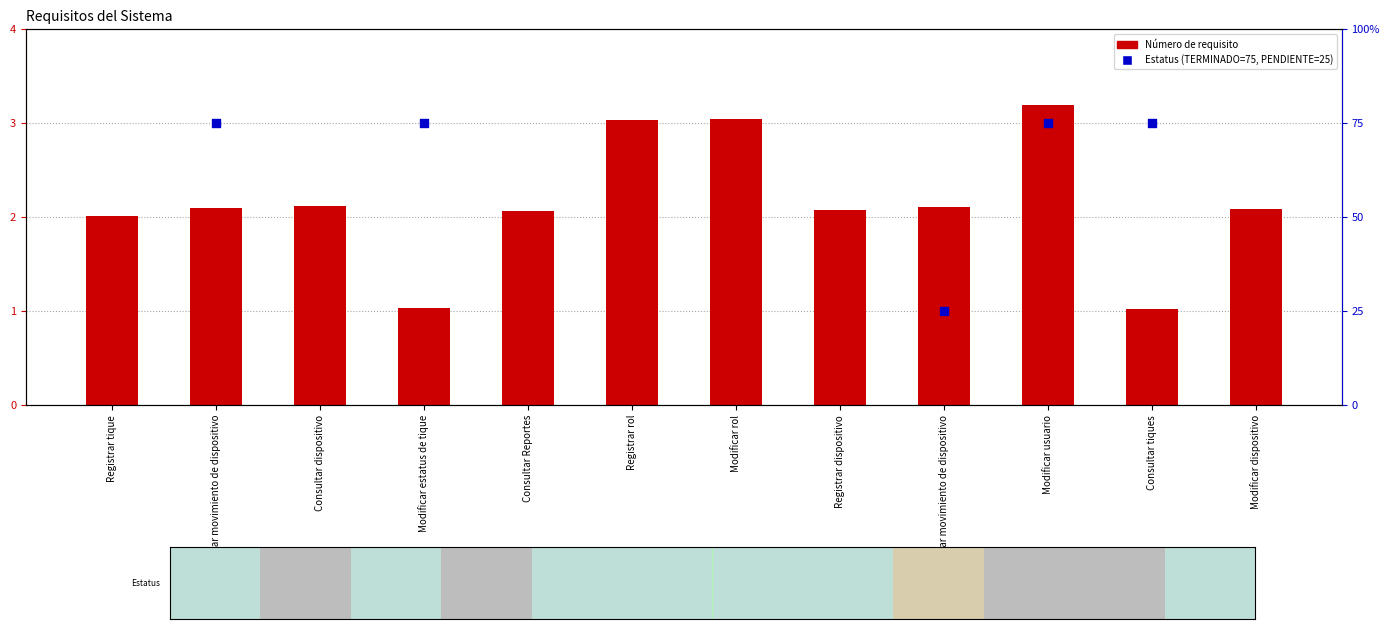

Which has a higher value, Modificar estatus de tique or Modificar rol?

Modificar rol